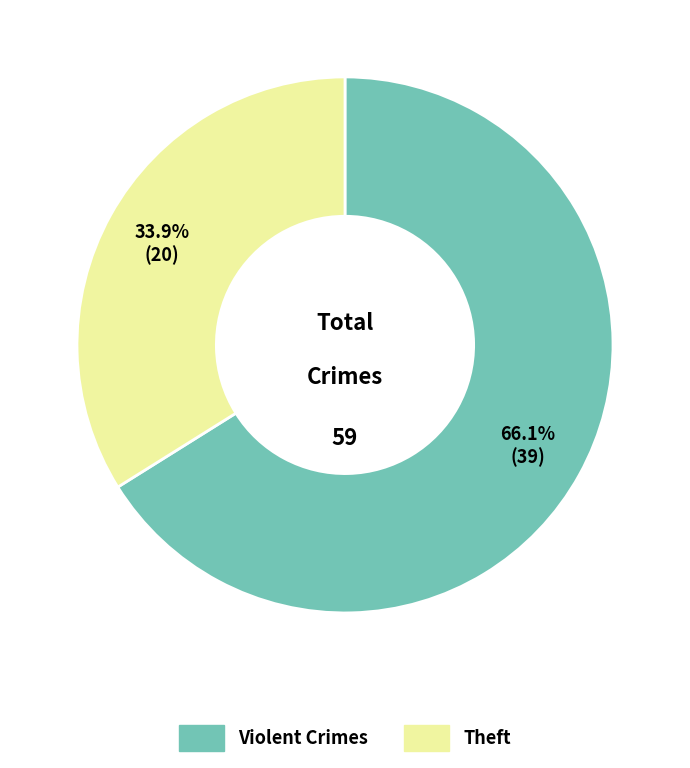

Is there any slice that represents more than half of the pie?

Yes